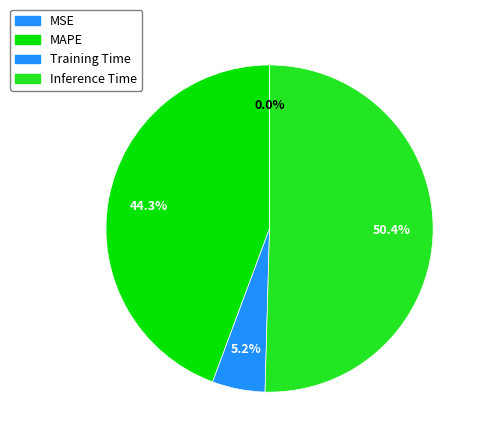

What is the change in value from MSE to Training Time?

+0.1